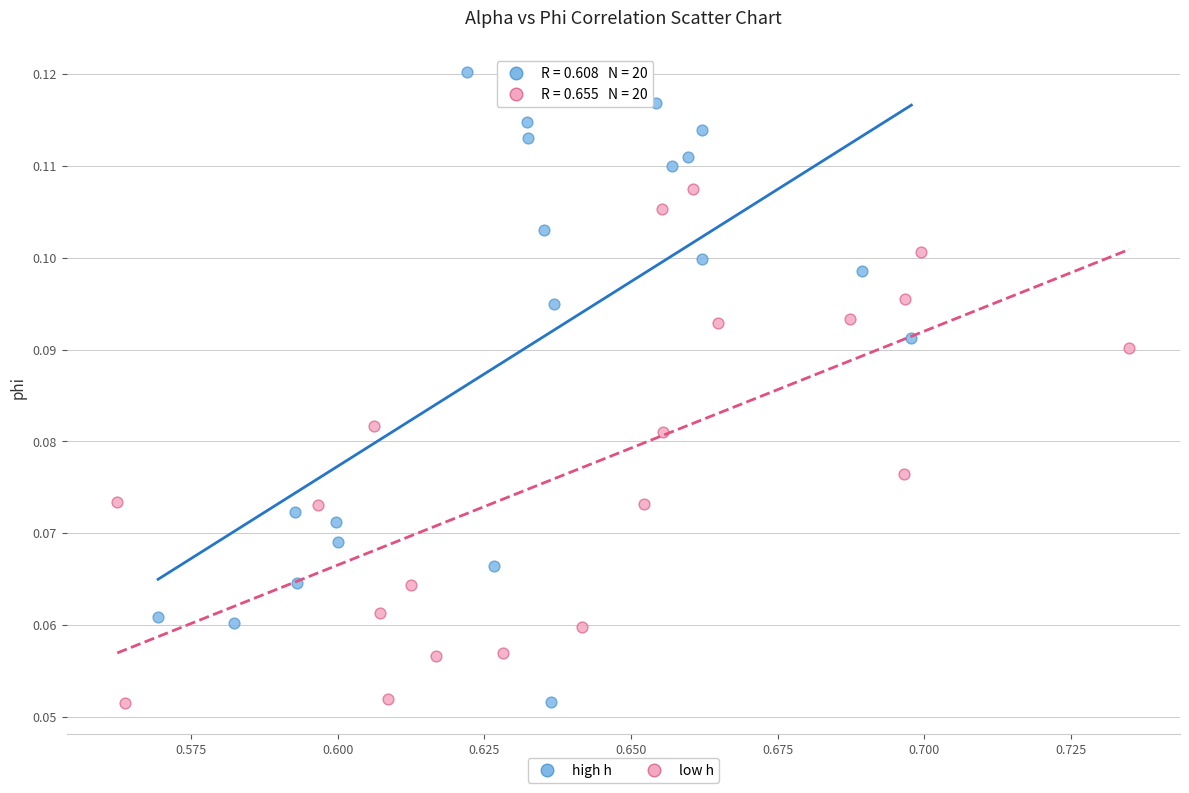

What are all the series names shown in the legend?

high h, low h